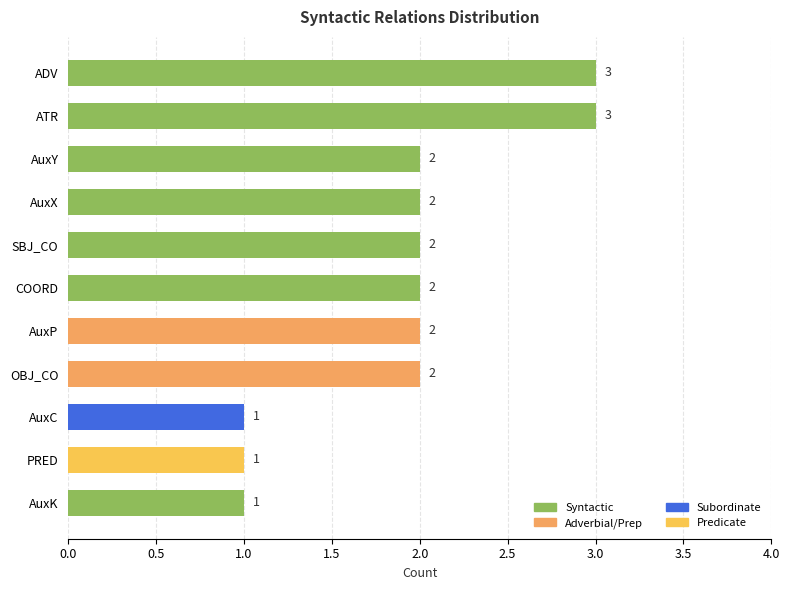

The chart shows a value of 2 at AuxX. True or false?

True